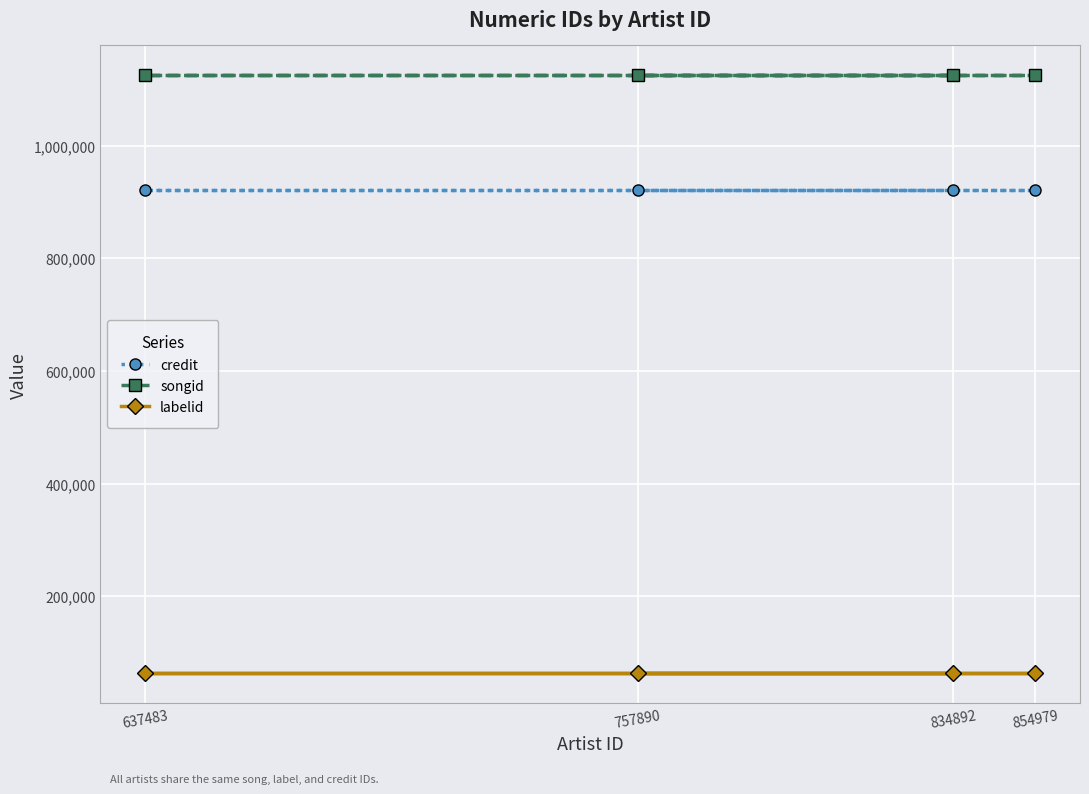

List the series in order of their peak value, highest first.

songid, credit, labelid